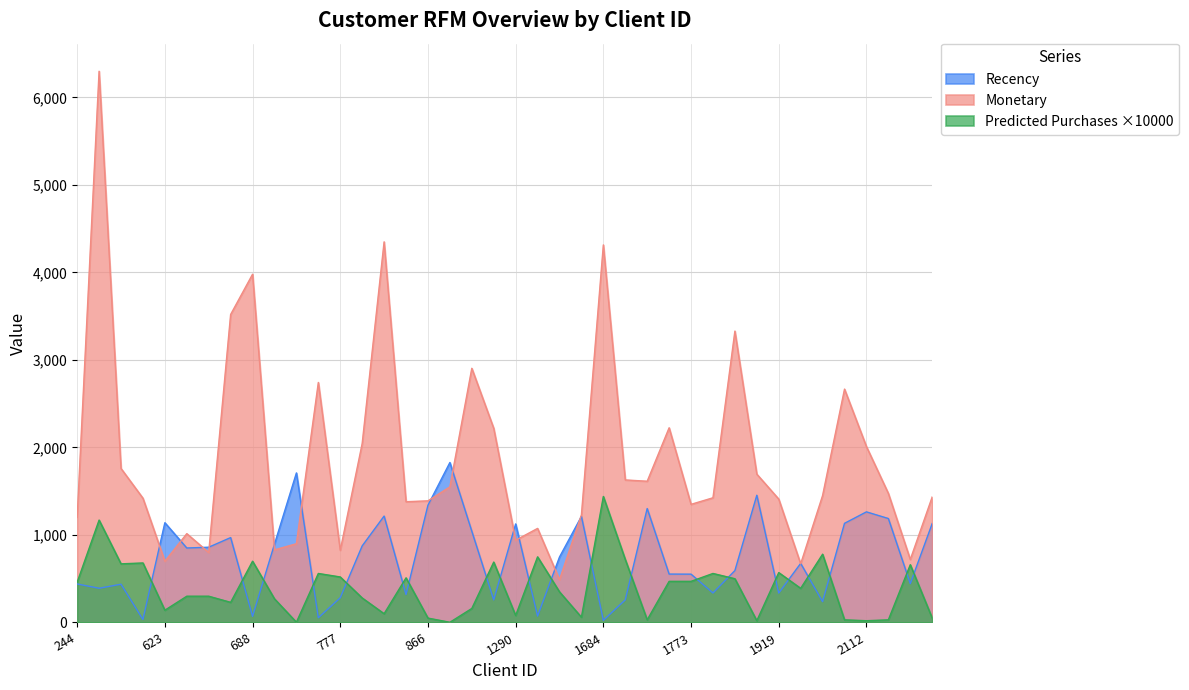

Reading right to left, what are all the values shown in this chart?

Monetary: 2178=1435.0	2135=720.0	2131=1475.0	2112=2010.0	2100=2667.0	2097=1451.0	1945=670.0	1919=1410.0	1898=1695.0	1783=3330.0	1776=1425.0	1773=1350.0	1767=2225.0	1744=1614.0	1698=1629.0	1684=4315.0	1671=1230.0	1412=489.0	1358=1075.0	1290=940.0	1236=2219.0	1223=2905.0	980=1550.0	866=1390.0	790=1380.0	785=4350.0	781=2045.0	777=825.0	772=2743.0	745=900.0	739=829.9	688=3980.0	657=3520.0	640=800.0	632=1015.0	623=700.0	490=1420.0	351=1760.0	339=6300.0	244=1200.0
predicted_purchases_30d: 2178=50.0	2135=660.0	2131=30.0	2112=20.0	2100=30.0	2097=780.0	1945=390.0	1919=570.0	1898=20.0	1783=500.0	1776=560.0	1773=470.0	1767=470.0	1744=30.0	1698=720.0	1684=1440.0	1671=60.0	1412=350.0	1358=750.0	1290=80.0	1236=690.0	1223=160.0	980=2.0	866=50.0	790=510.0	785=100.0	781=280.0	777=520.0	772=560.0	745=3.0	739=270.0	688=700.0	657=230.0	640=300.0	632=300.0	623=140.0	490=680.0	351=670.0	339=1170.0	244=460.0
Recency: 2178=1131.0	2135=444.0	2131=1188.0	2112=1264.0	2100=1133.0	2097=238.0	1945=675.0	1919=336.0	1898=1454.0	1783=593.0	1776=337.0	1773=552.0	1767=553.0	1744=1302.0	1698=258.0	1684=24.0	1671=1212.0	1412=748.0	1358=73.0	1290=1126.0	1236=258.0	1223=1043.0	980=1828.0	866=1340.0	790=319.0	785=1216.0	781=875.0	777=282.0	772=54.0	745=1709.0	739=895.0	688=70.0	657=970.0	640=860.0	632=851.0	623=1140.0	490=34.0	351=437.0	339=391.0	244=440.0